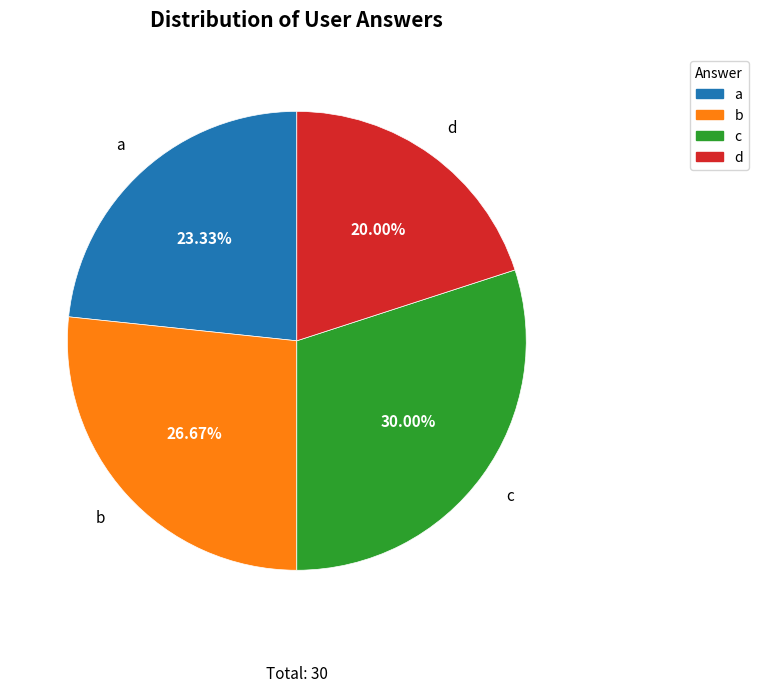

Combined, do d and a account for over 50%?

No